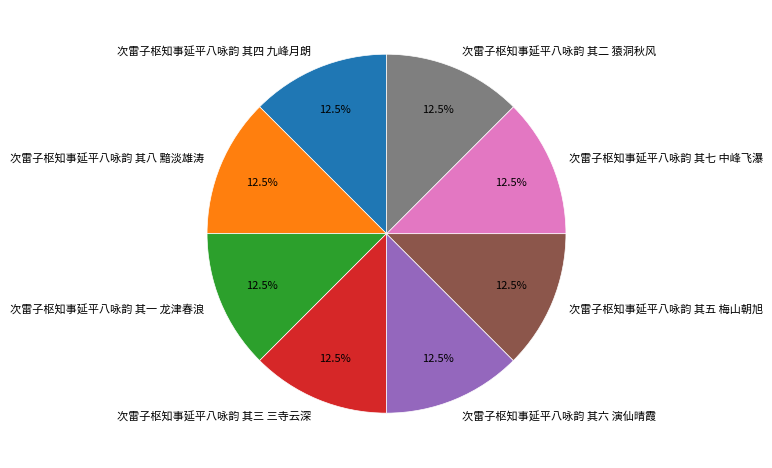

Approximately how many times larger is the value at 次雷子枢知事延平八咏韵 其六 演仙晴霞 compared to 次雷子枢知事延平八咏韵 其七 中峰飞瀑?

1.0